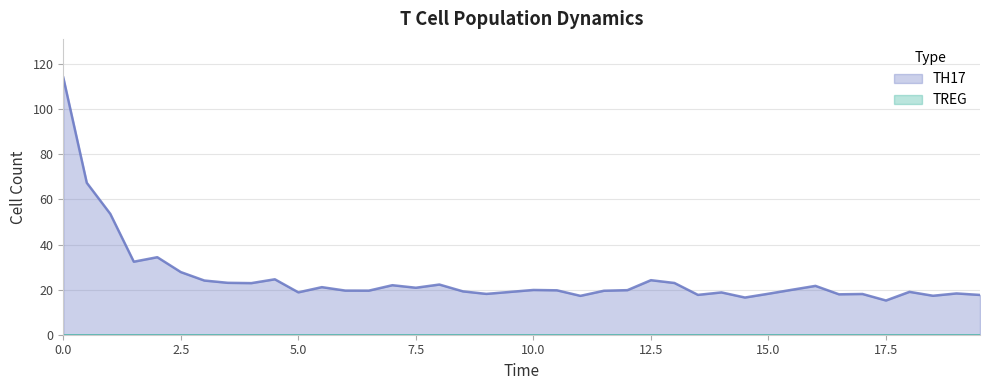

What is the difference between the maximum and minimum values in the TH17 series?

98.9